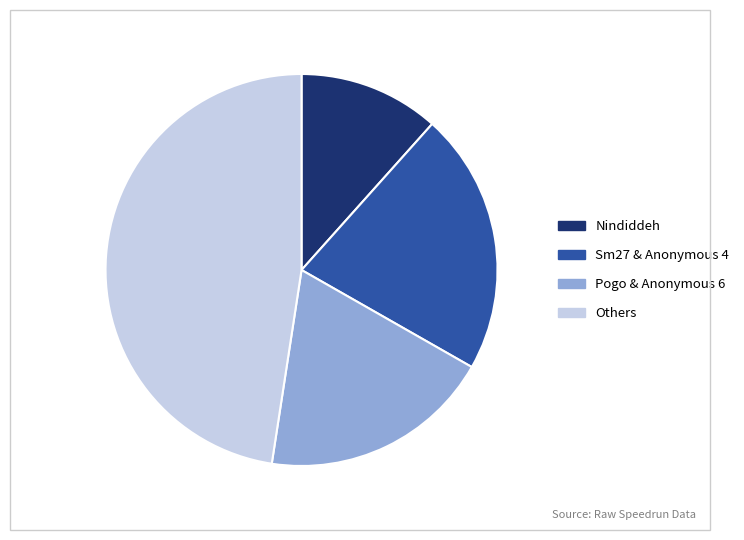

True or false: Others accounts for 48% of the total.

True